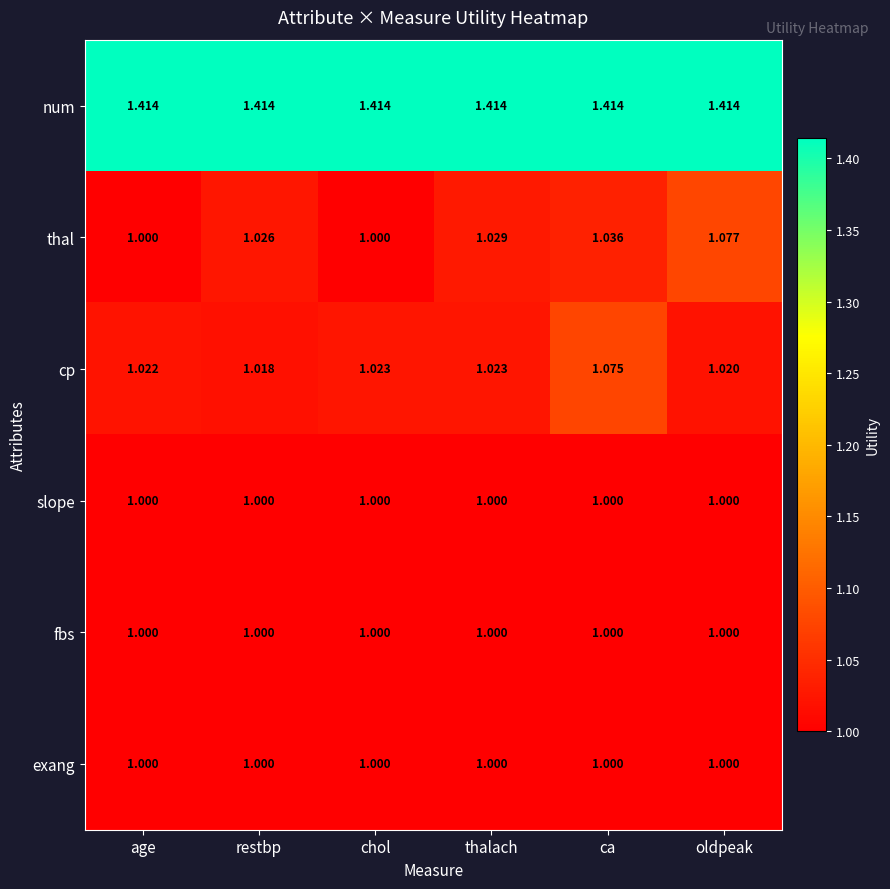

At how many categories does at least one series exceed 1?

6